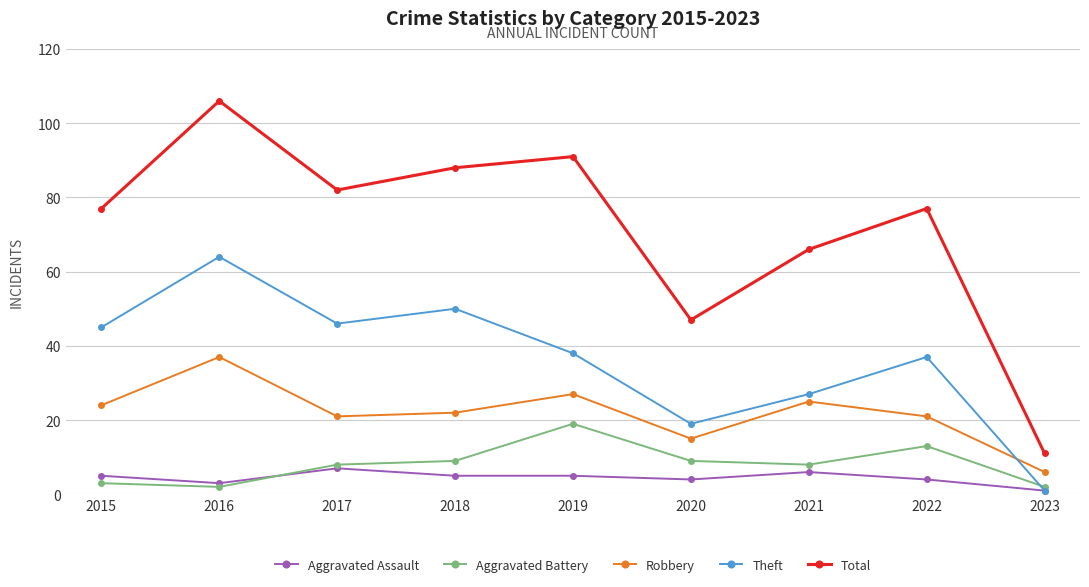

How many lines are shown in the chart?

5